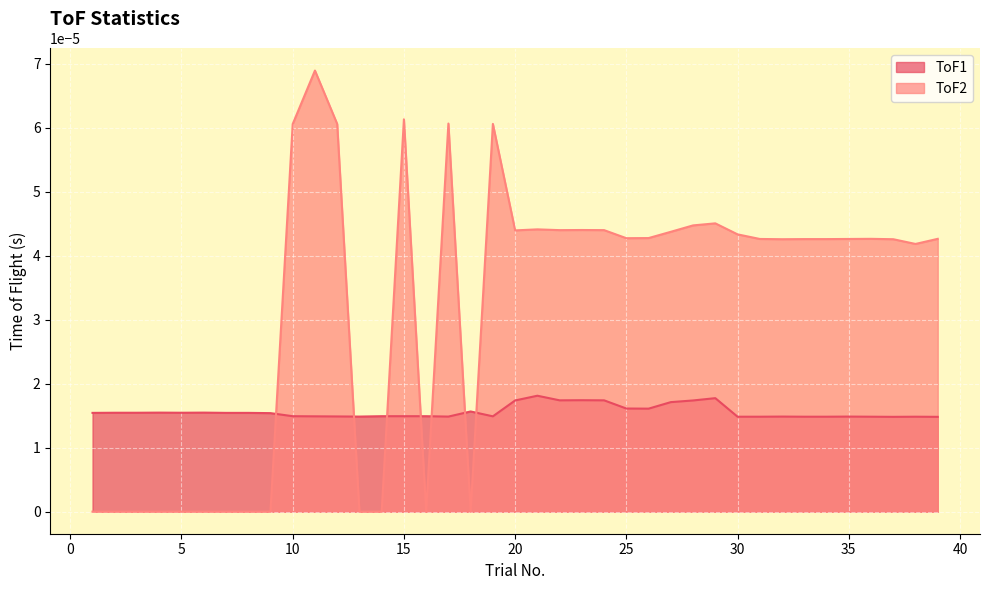

How many intersections are there between ToF1 and ToF2?

7